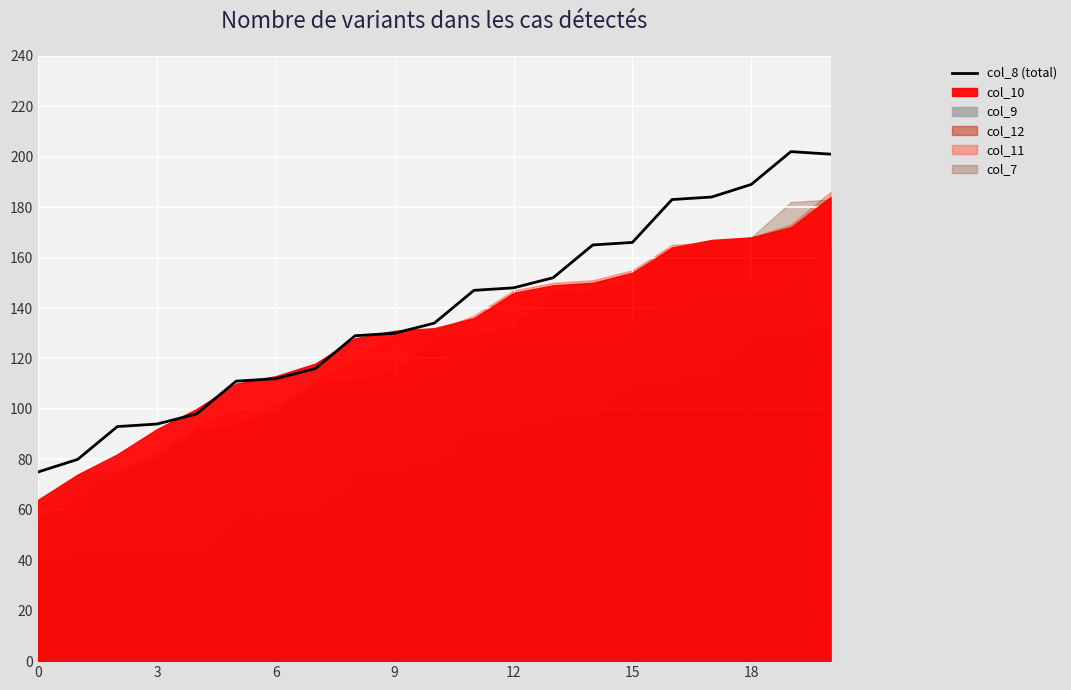

True or false: col_8 (total) has a value of 58 at 6.

False